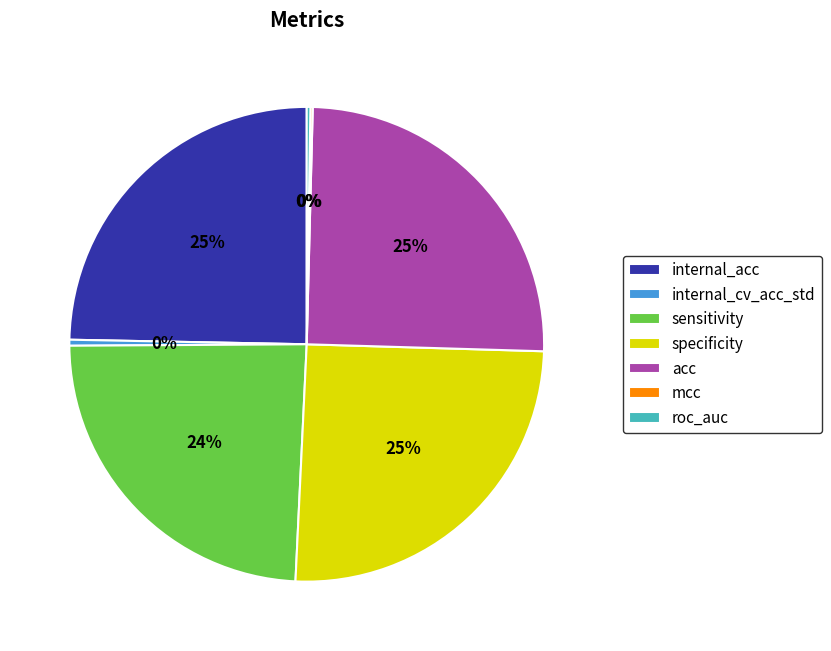

Does acc represent more than half of the total?

No